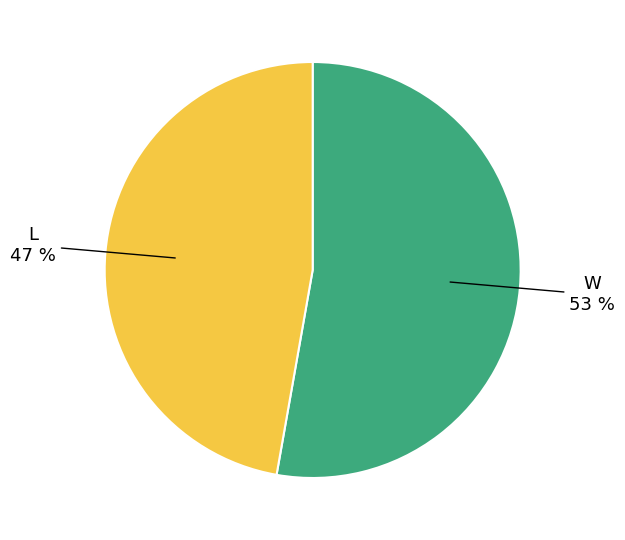

Is there any slice that represents more than half of the pie?

Yes